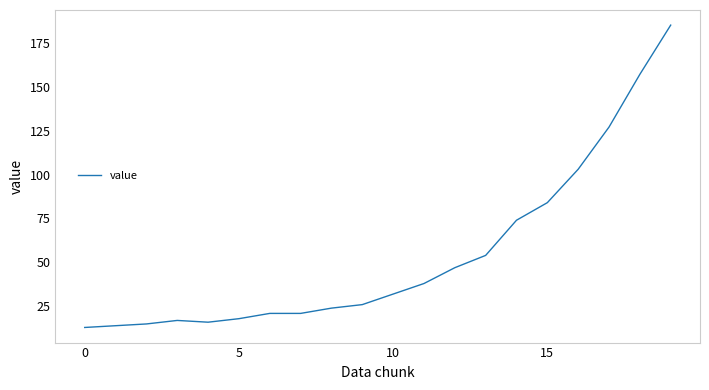

What is the minimum value shown in the chart?

13